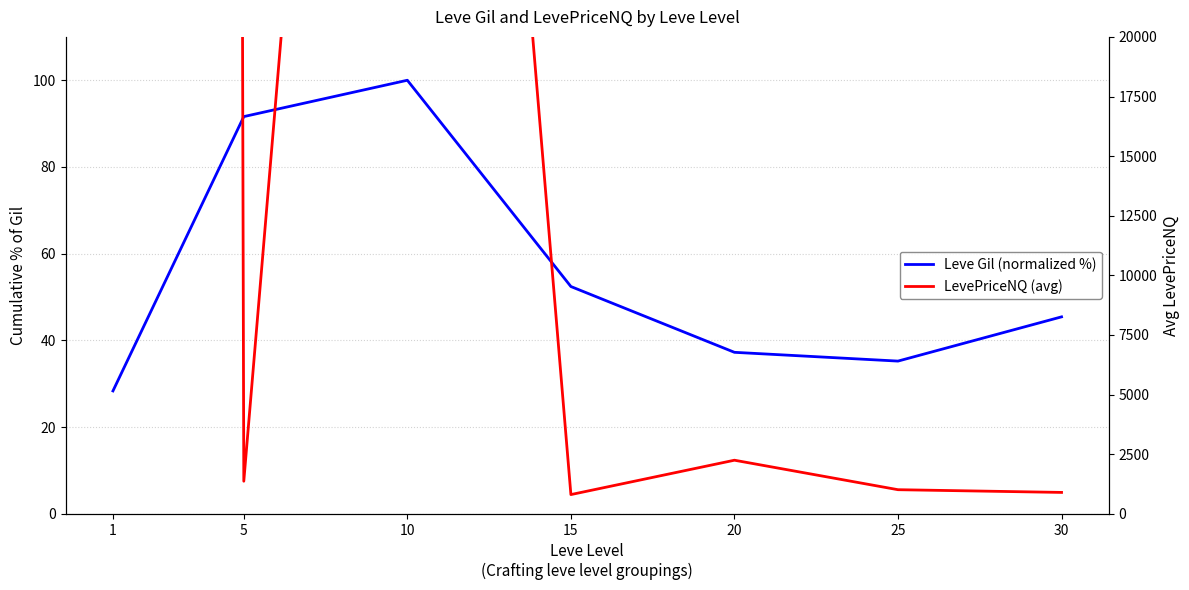

True or false: Leve Gil (normalized %) and LevePriceNQ (avg) cross at least once.

False